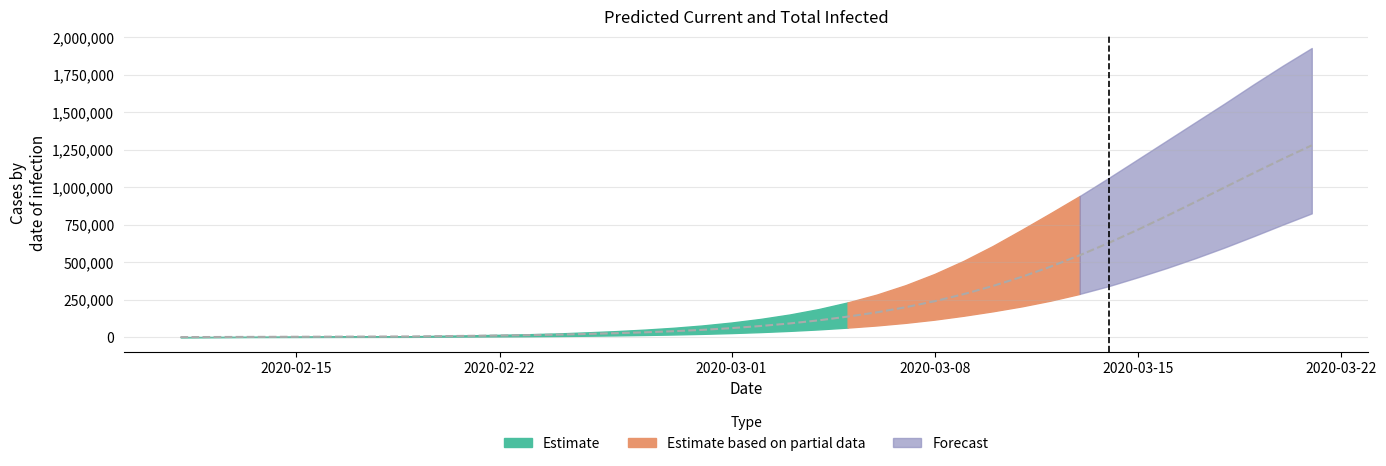

Count the number of values greater than 74573.

19